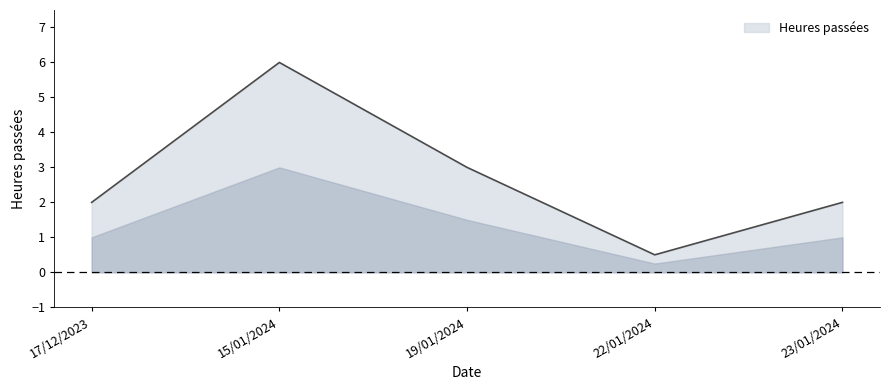

Which has a higher value, 22/01/2024 or 23/01/2024?

23/01/2024